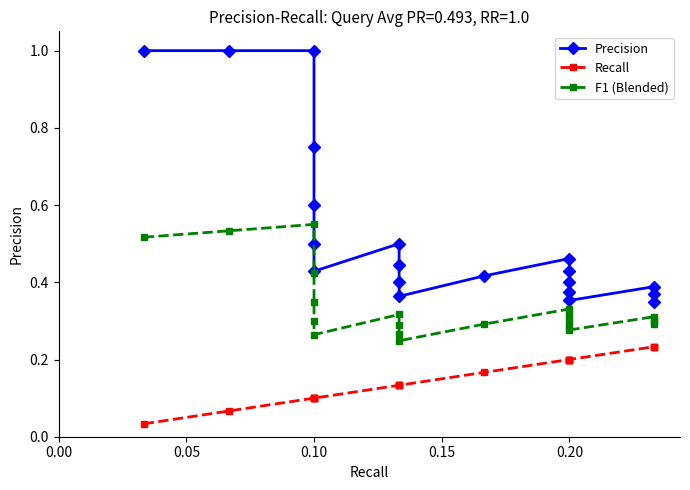

What is the difference between the second highest and second lowest values in the Precision series?

0.6